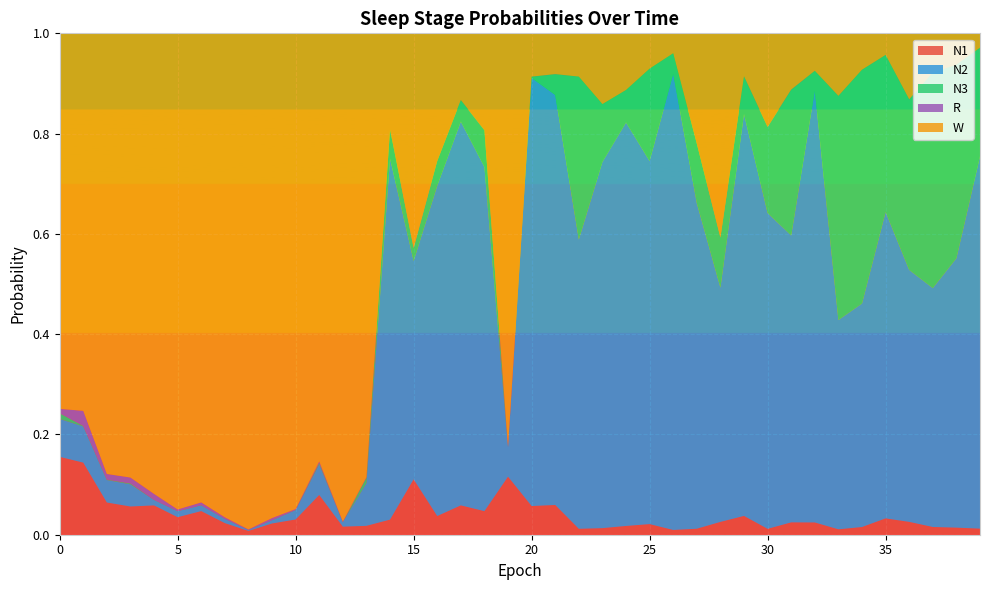

Reading left to right, extract all data points from this chart.

N1: 0.2	0.1	0.1	0.1	0.1	0.0	0.0	0.0	0.0	0.0	0.0	0.1	0.0	0.0	0.0	0.1	0.0	0.1	0.0	0.1	0.1	0.1	0.0	0.0	0.0	0.0	0.0	0.0	0.0	0.0	0.0	0.0	0.0	0.0	0.0	0.0	0.0	0.0	0.0	0.0
N2: 0.1	0.1	0.0	0.0	0.0	0.0	0.0	0.0	0.0	0.0	0.0	0.1	0.0	0.1	0.7	0.4	0.7	0.8	0.7	0.1	0.9	0.8	0.6	0.7	0.8	0.7	0.9	0.6	0.5	0.8	0.6	0.6	0.9	0.4	0.4	0.6	0.5	0.5	0.5	0.7
N3: 0.0	0.0	0.0	0.0	0.0	0.0	0.0	0.0	0.0	0.0	0.0	0.0	0.0	0.0	0.1	0.0	0.0	0.0	0.1	0.0	0.0	0.0	0.3	0.1	0.1	0.2	0.0	0.1	0.1	0.1	0.2	0.3	0.0	0.4	0.5	0.3	0.3	0.4	0.4	0.2
R: 0.0	0.0	0.0	0.0	0.0	0.0	0.0	0.0	0.0	0.0	0.0	0.0	0.0	0.0	0.0	0.0	0.0	0.0	0.0	0.0	0.0	0.0	0.0	0.0	0.0	0.0	0.0	0.0	0.0	0.0	0.0	0.0	0.0	0.0	0.0	0.0	0.0	0.0	0.0	0.0
W: 0.7	0.8	0.9	0.9	0.9	0.9	0.9	1.0	1.0	1.0	0.9	0.9	1.0	0.9	0.2	0.4	0.3	0.1	0.2	0.8	0.1	0.1	0.1	0.1	0.1	0.1	0.0	0.2	0.4	0.1	0.2	0.1	0.1	0.1	0.1	0.0	0.1	0.1	0.1	0.0